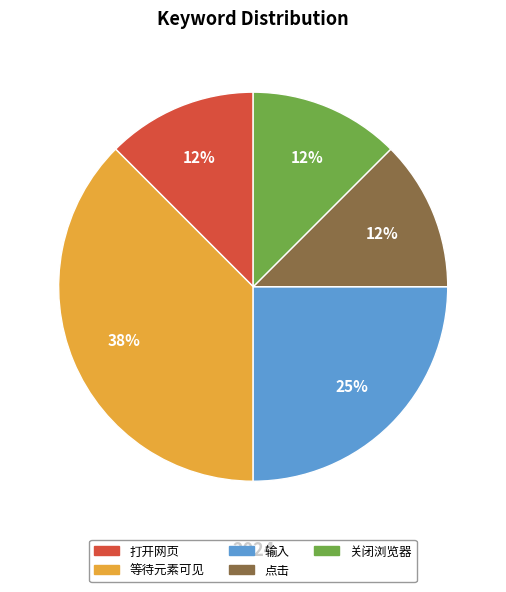

Which category has the biggest portion of the pie?

等待元素可见